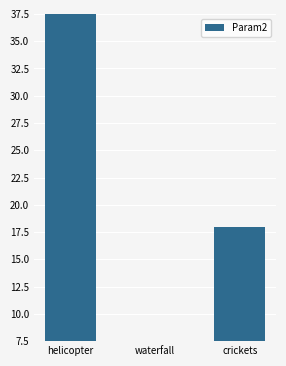

What is the approximate value at crickets?

18.0